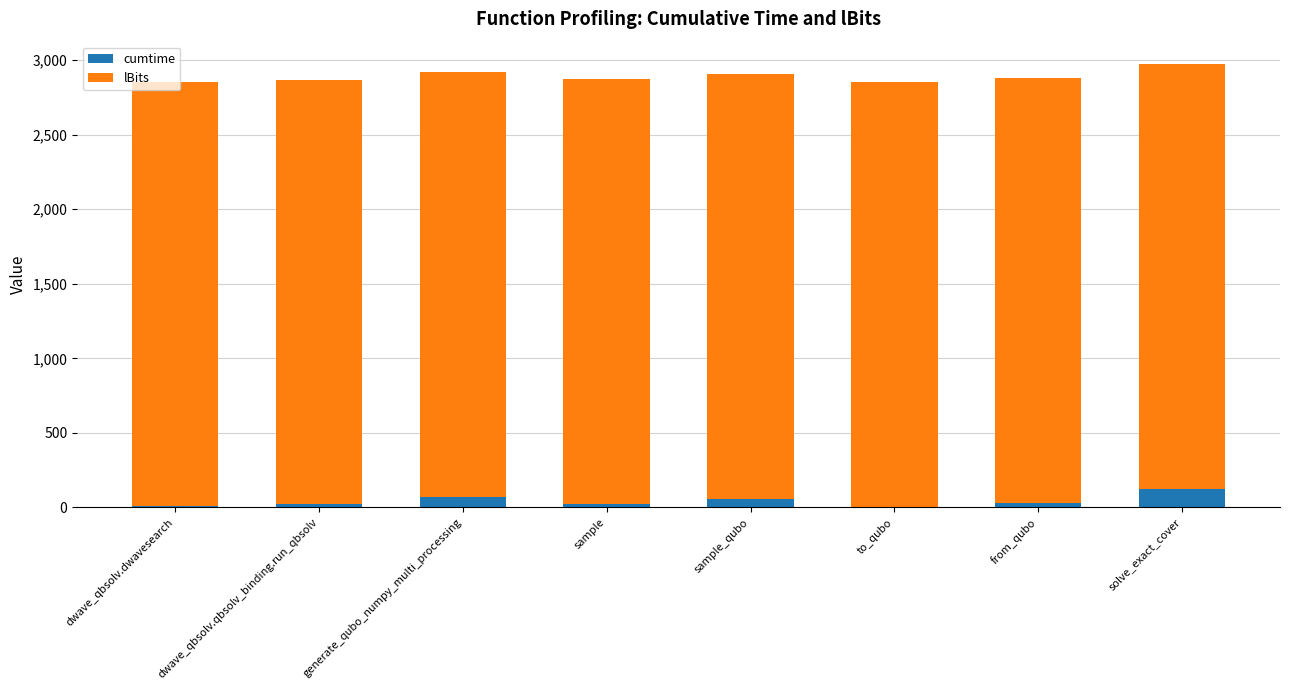

What is the highest value of the cumtime series?

125.9